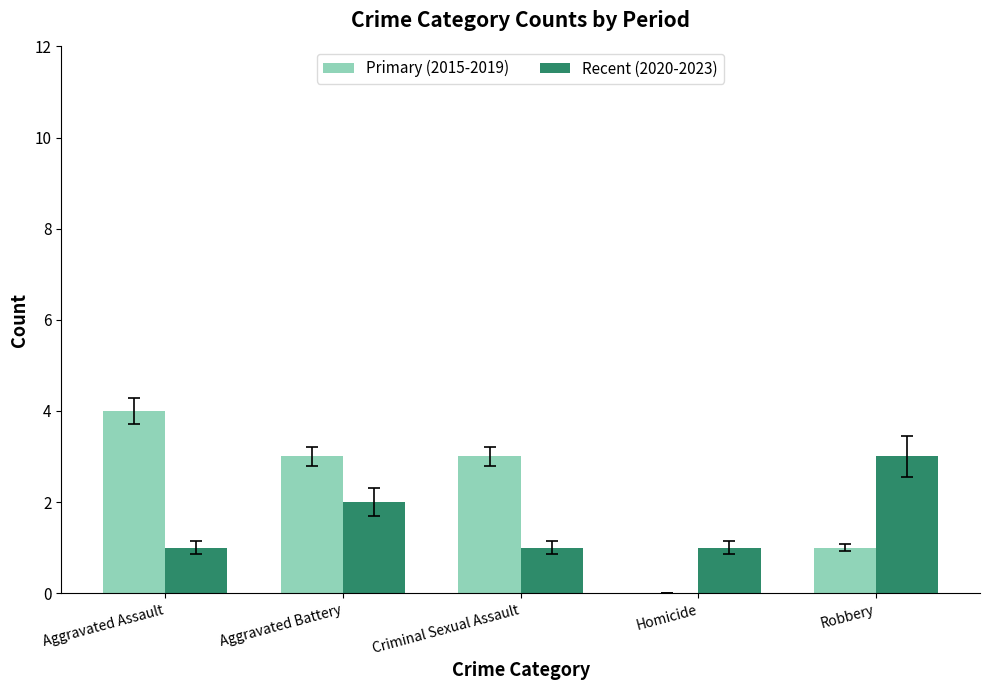

Are the bars grouped side by side (vs. stacked)?

Yes